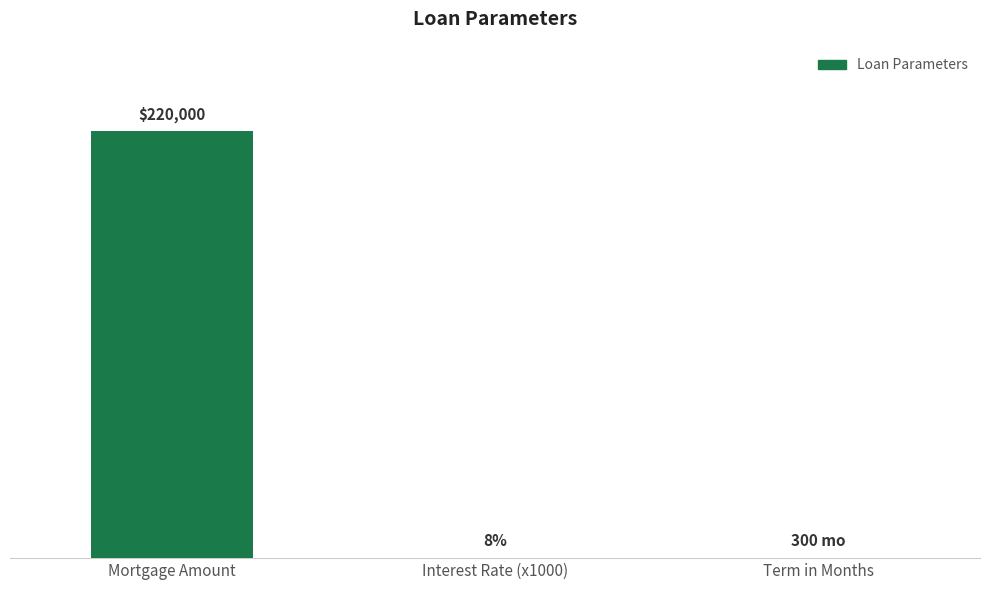

At which label does the data first exceed 300?

Mortgage Amount